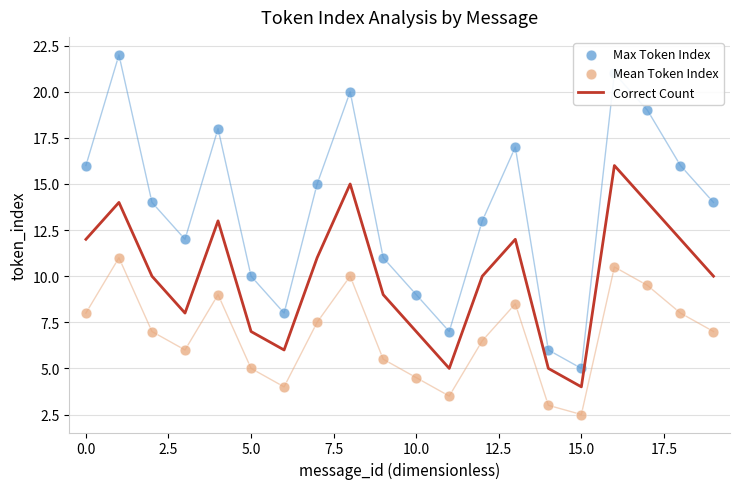

At how many categories does at least one series exceed 15?

8